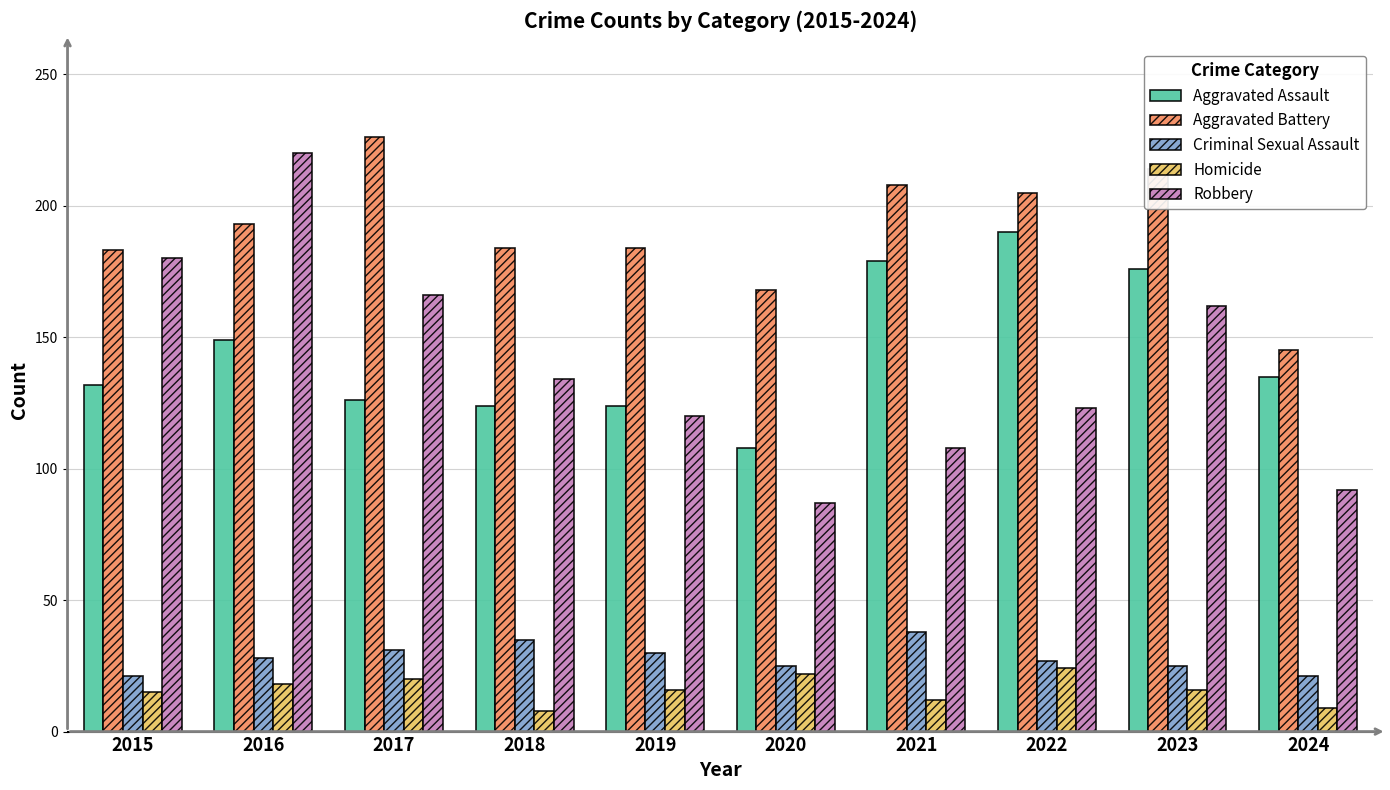

What is the total value across all series at 2016?

608